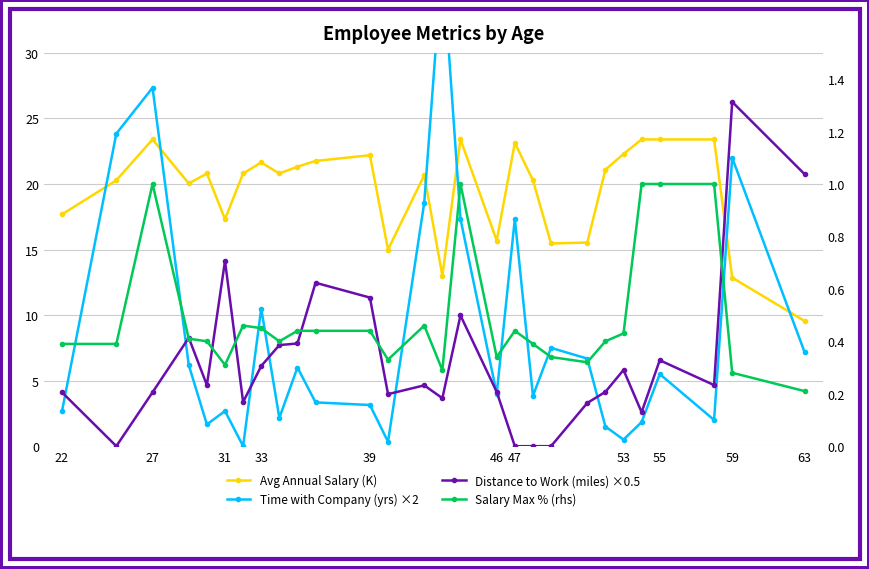

True or false: Salary Max % (rhs) and Avg Annual Salary (K) cross at least once.

False